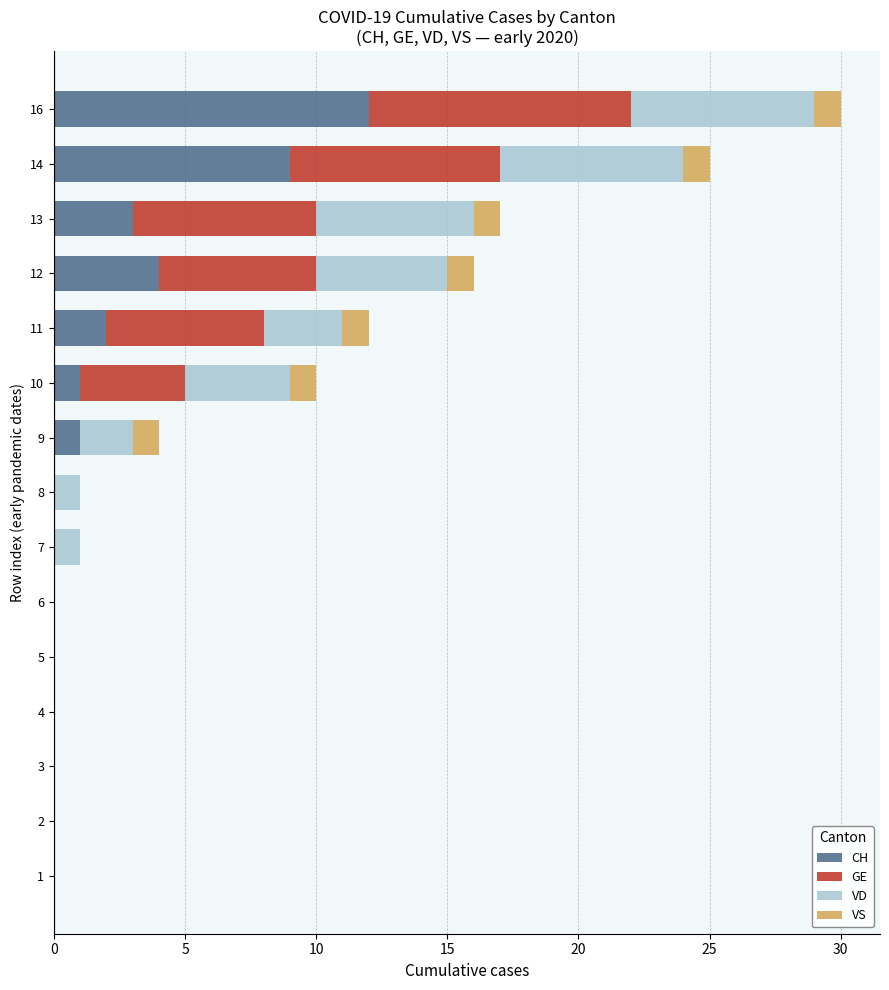

Which category has the highest value in the CH series?

16